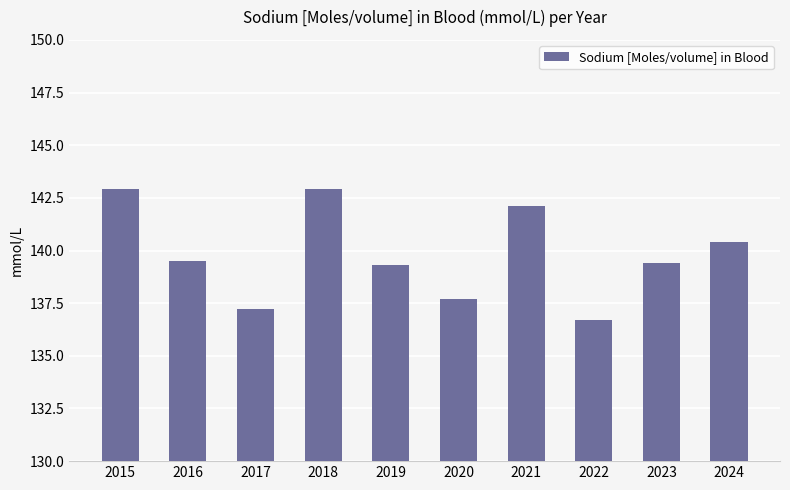

How many bars are there in total?

10